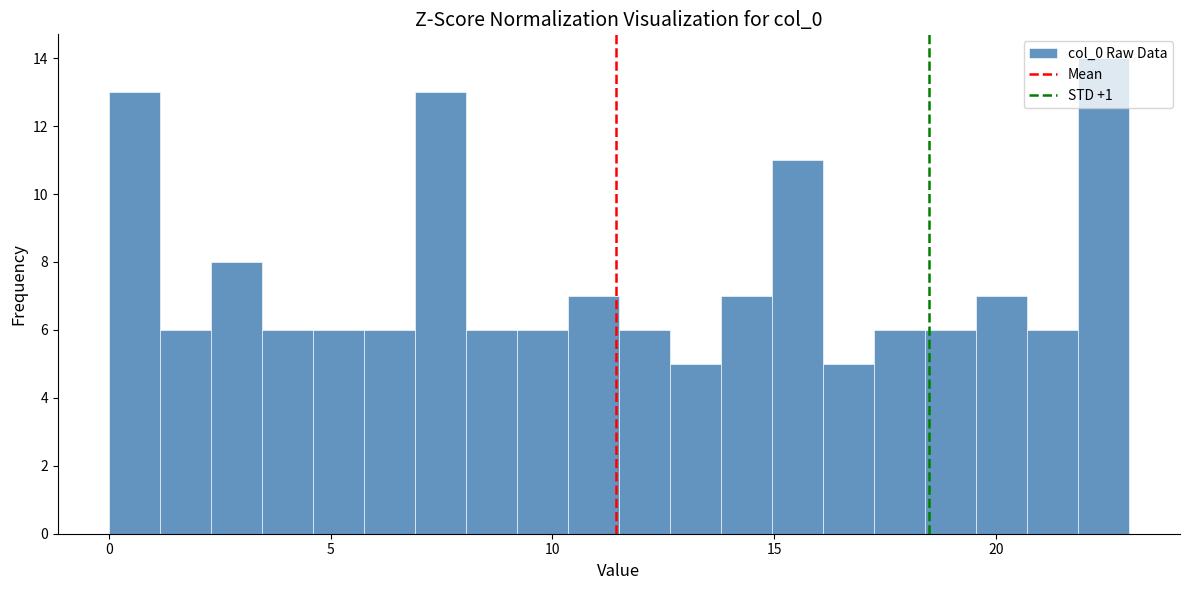

Around what value on the x-axis is the tallest bar? Give the approximate position of its centre, as read against the axis.

22.5